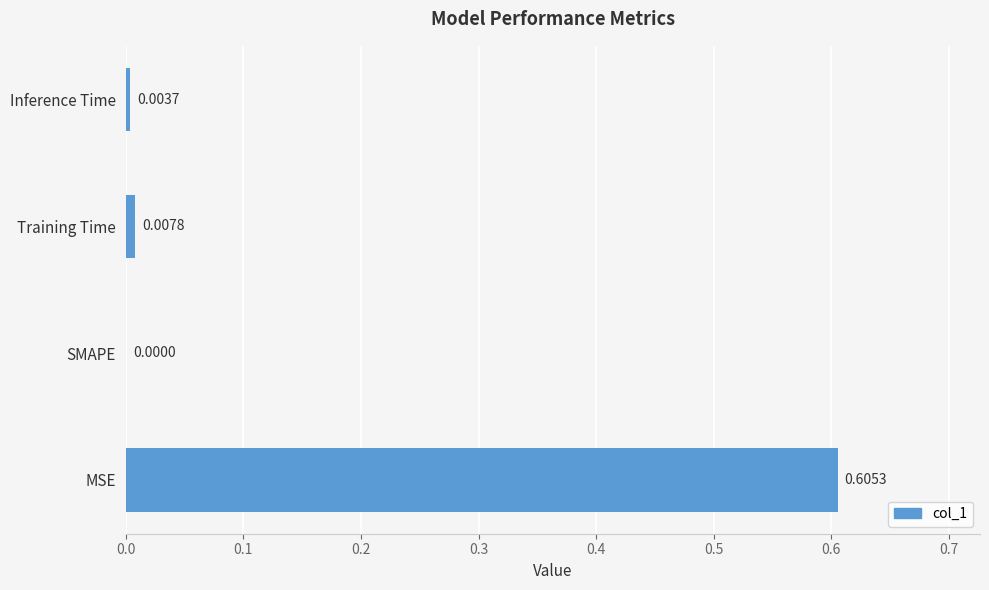

Which label corresponds to the largest value in the chart?

MSE